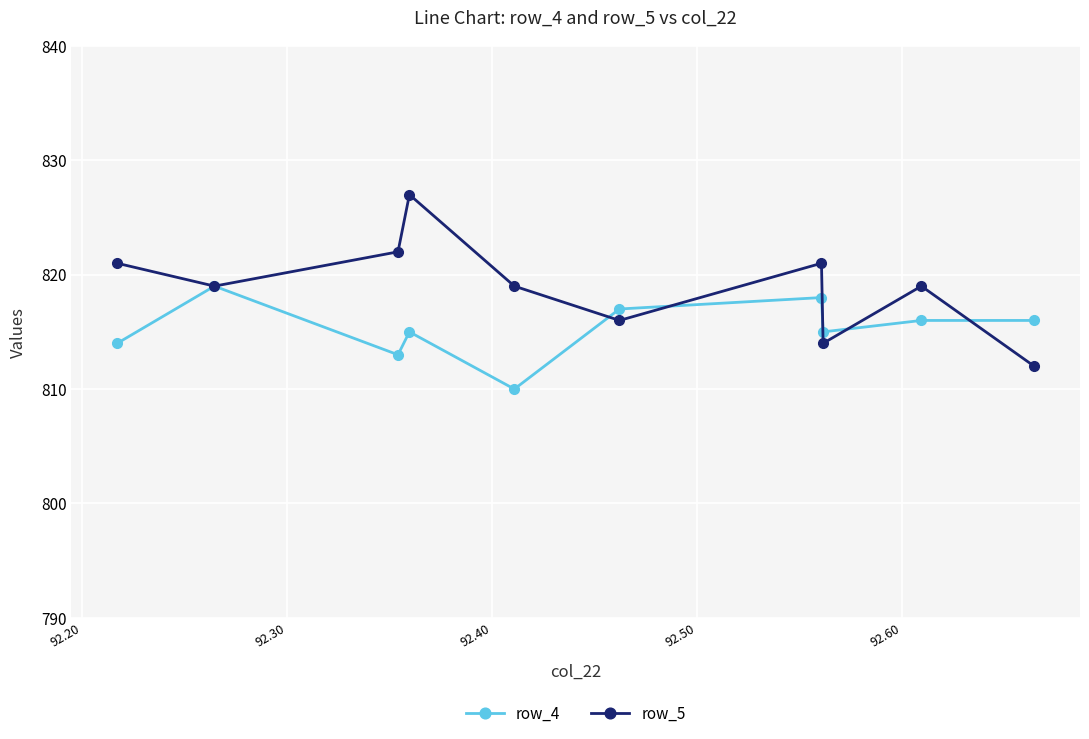

What is the difference between the second highest and second lowest values in the row_4 series?

5